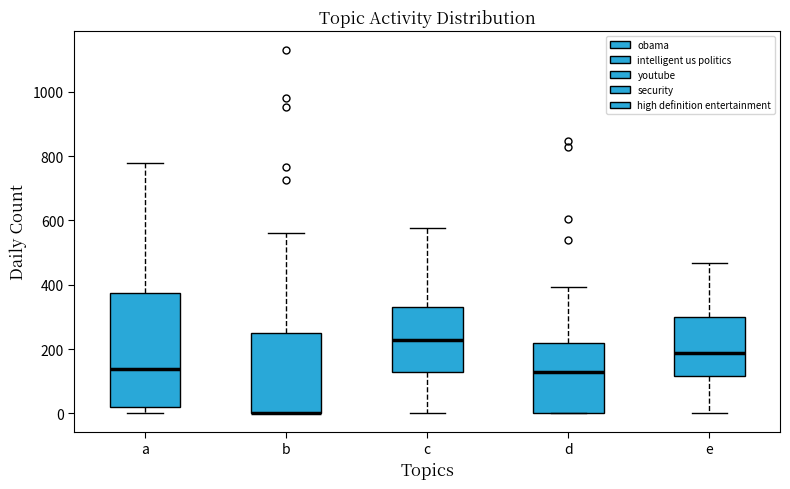

Reading left to right, read every box against the y-axis: the position of its median line, the range the box covers, and the ends of its whiskers. The values are not printed on the chart, so give them approximately, as read against the axis.

a: median 140, box 20 to 380, whiskers 0 to 780
b: median 0 (drawn on the box's lower edge), box 0 to 260, whiskers 0 to 560
c: median 220, box 120 to 340, whiskers 0 to 580
d: median 120, box 0 to 220, whiskers 0 to 400
e: median 180, box 120 to 300, whiskers 0 to 460